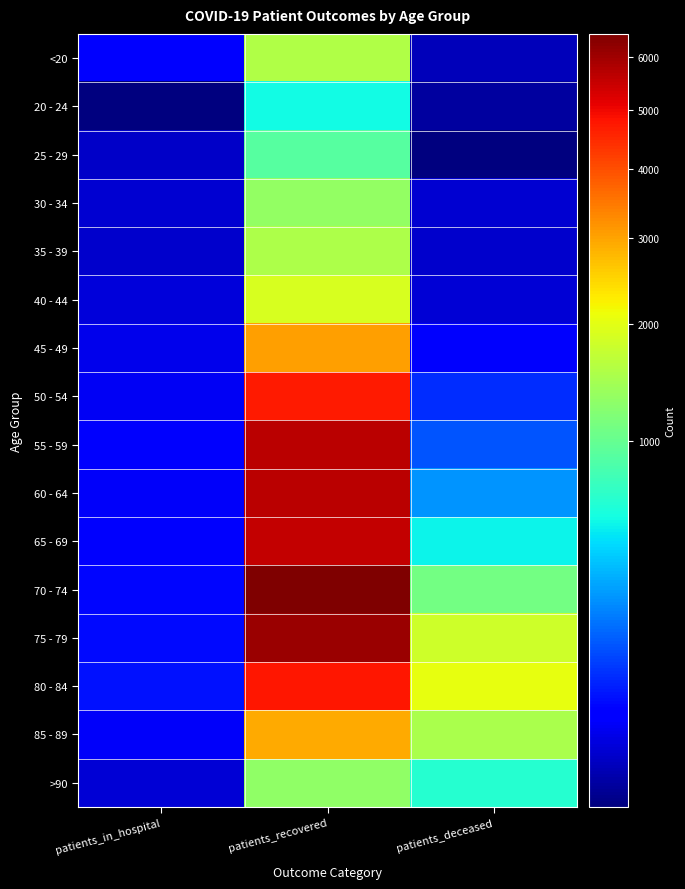

Rank the series by their maximum value, from highest to lowest.

70 - 74, 75 - 79, 55 - 59, 60 - 64, 65 - 69, 80 - 84, 50 - 54, 45 - 49, 85 - 89, 40 - 44, <20, 35 - 39, 30 - 34, >90, 25 - 29, 20 - 24